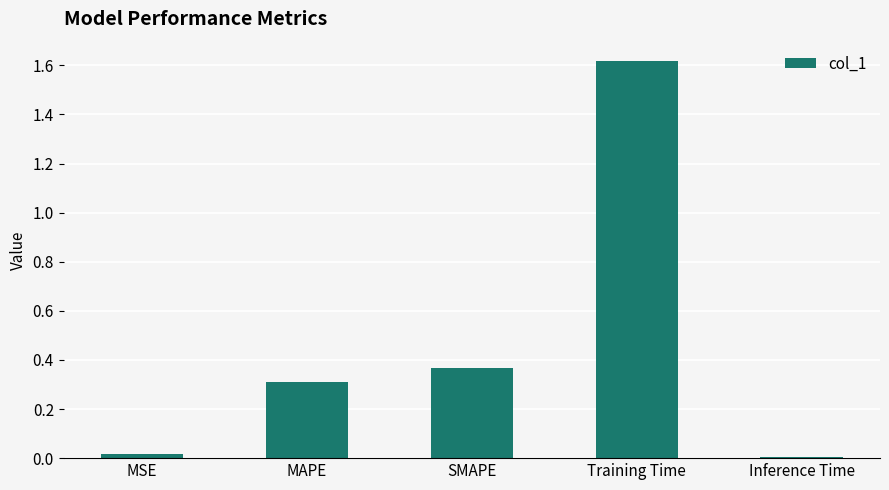

The value at Training Time is 2.3. True or false?

False